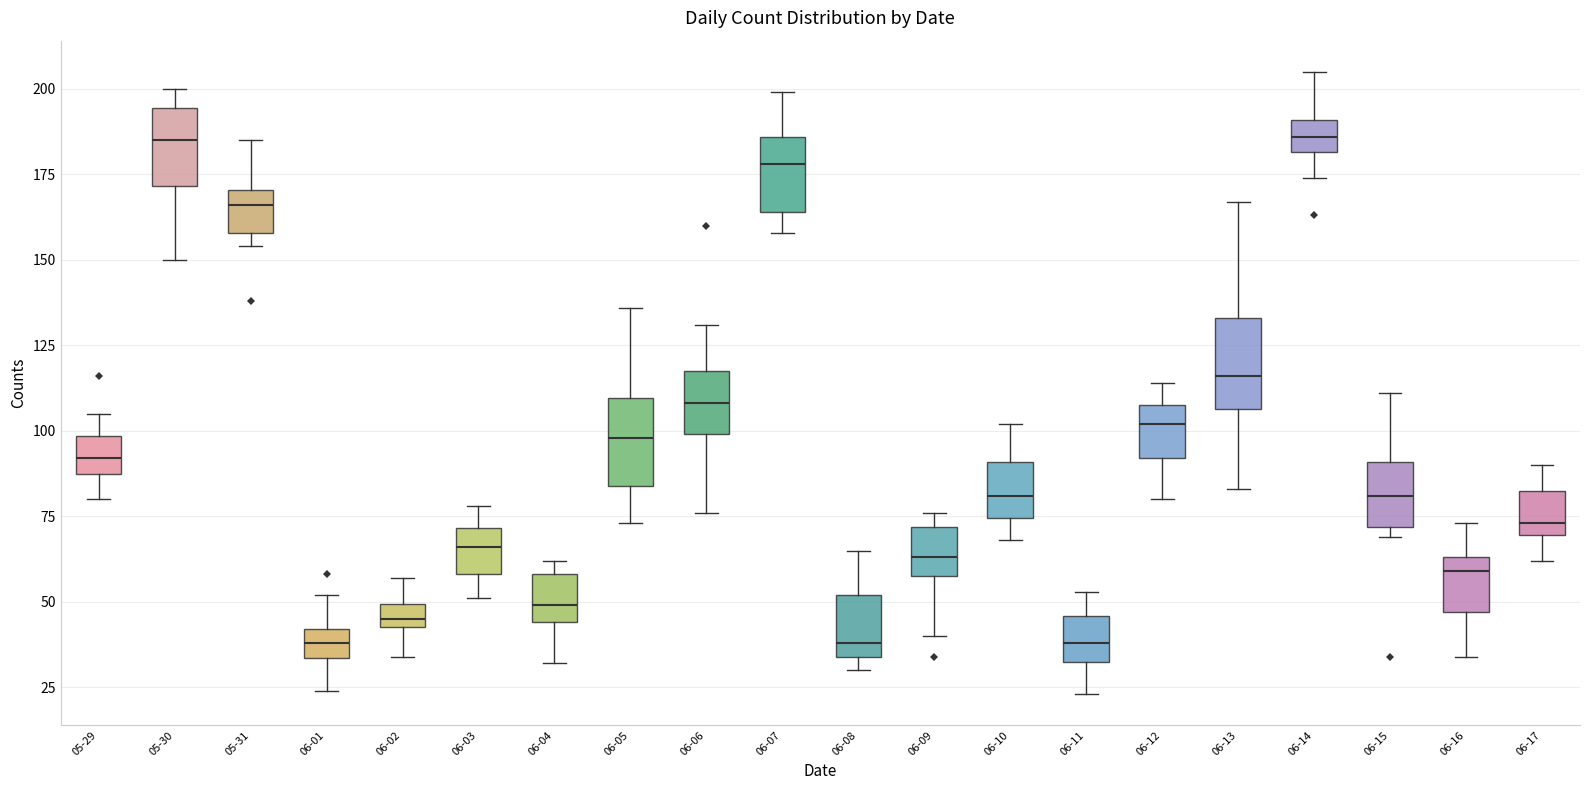

Where is the lower edge of the box for 06-08 on the y-axis? The values are not printed on the chart, so give them approximately, as read against the axis.

35